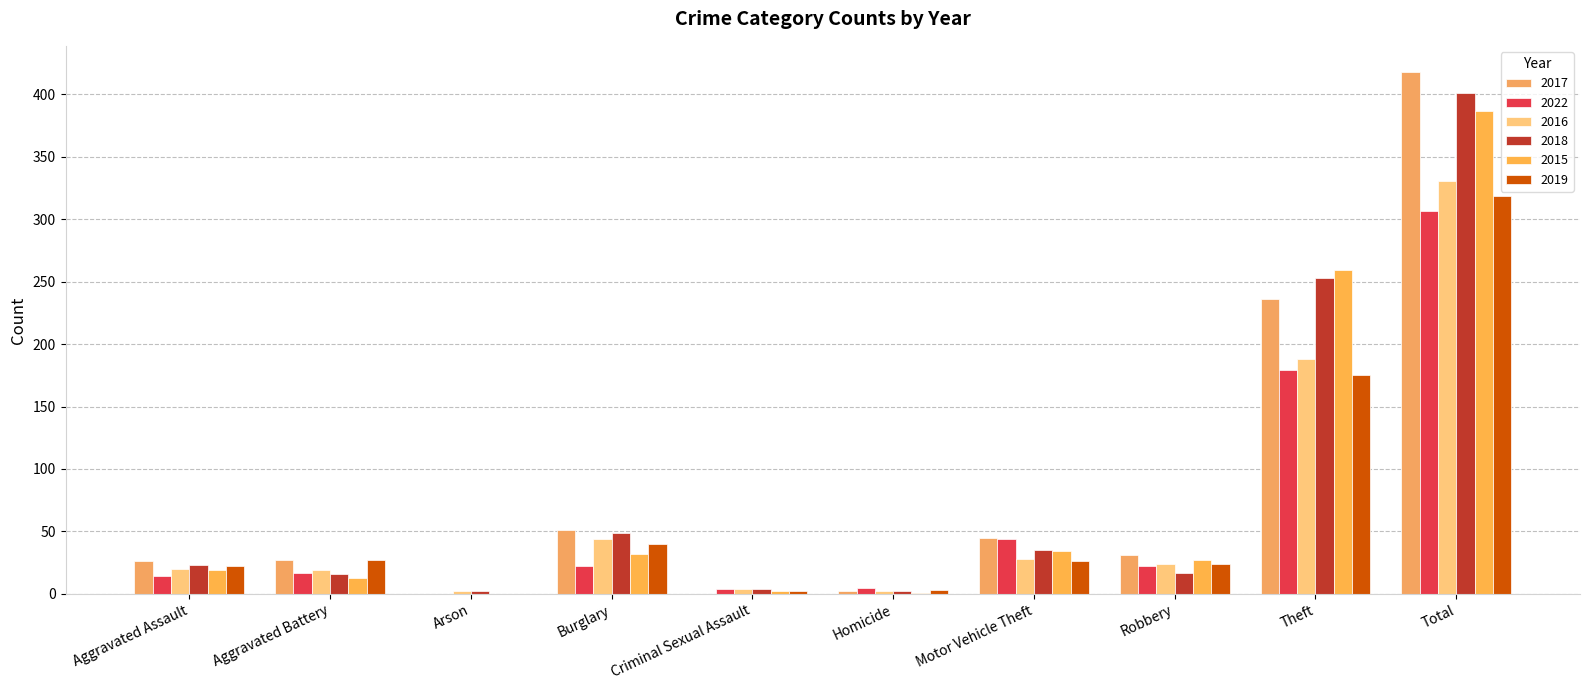

How many groups of bars are there?

10